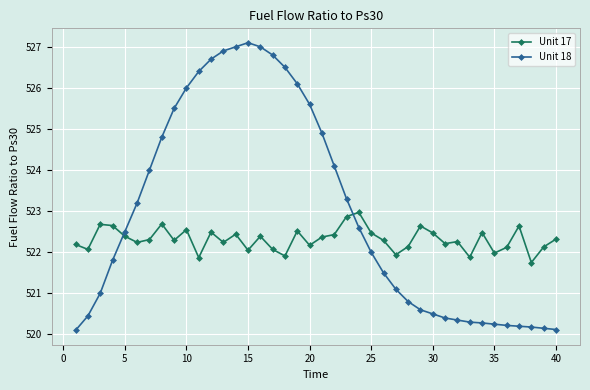

Which series has the largest total across all categories?

Unit 18